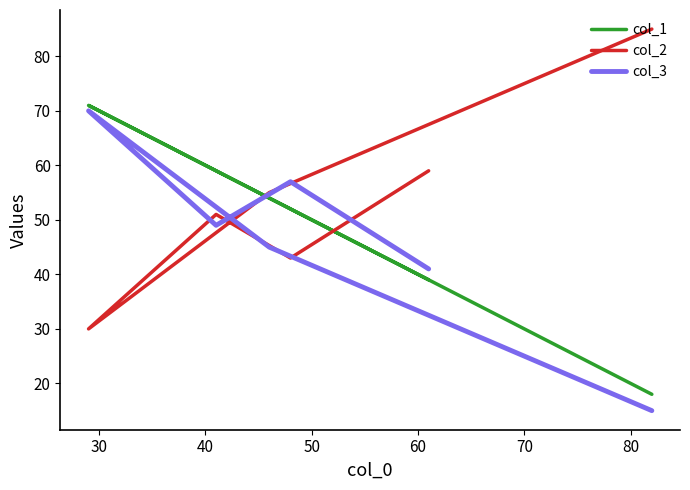

List the series in order of their peak value, lowest first.

col_3, col_1, col_2